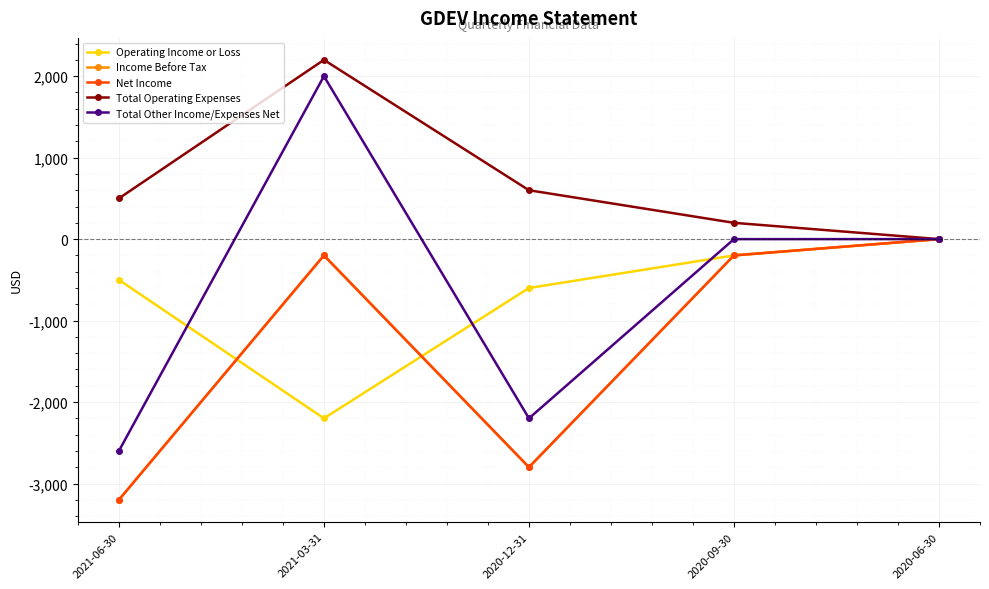

What position from the right is 2020-09-30?

2